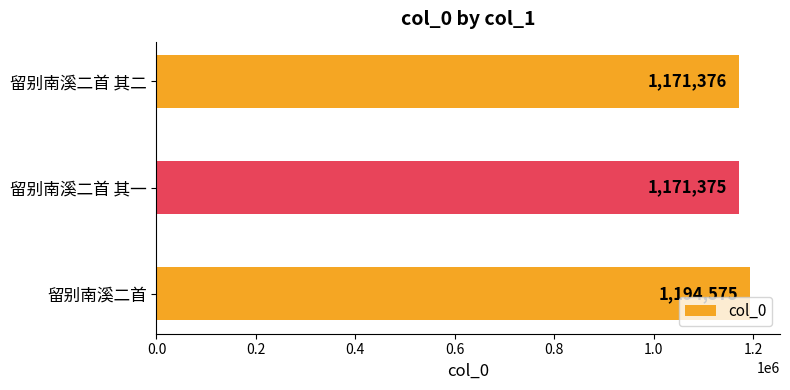

What is the change in value from 留别南溪二首 其一 to 留别南溪二首?

+23200